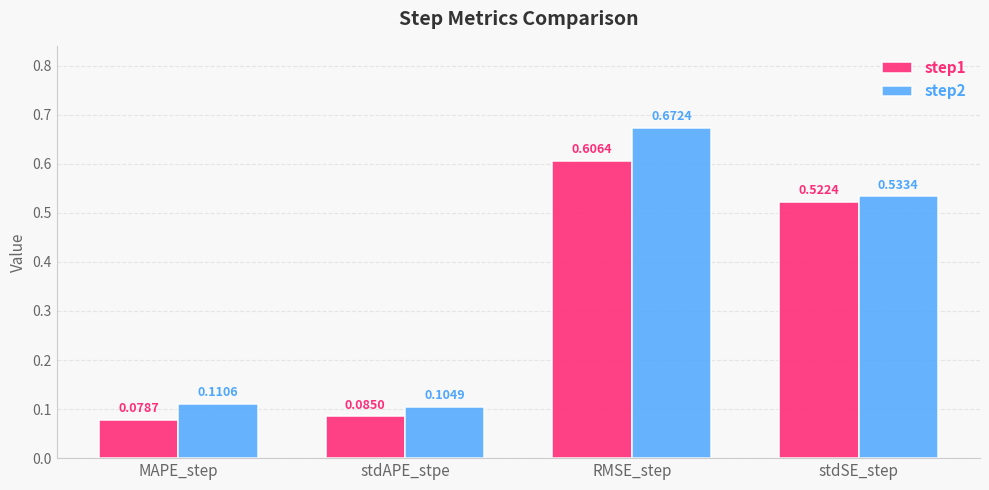

List the series in order of their peak value, lowest first.

step1, step2